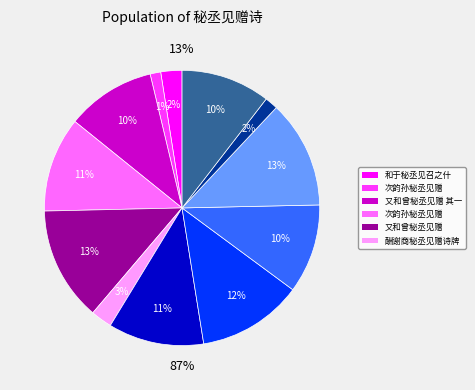

Is there any slice that represents more than half of the pie?

No